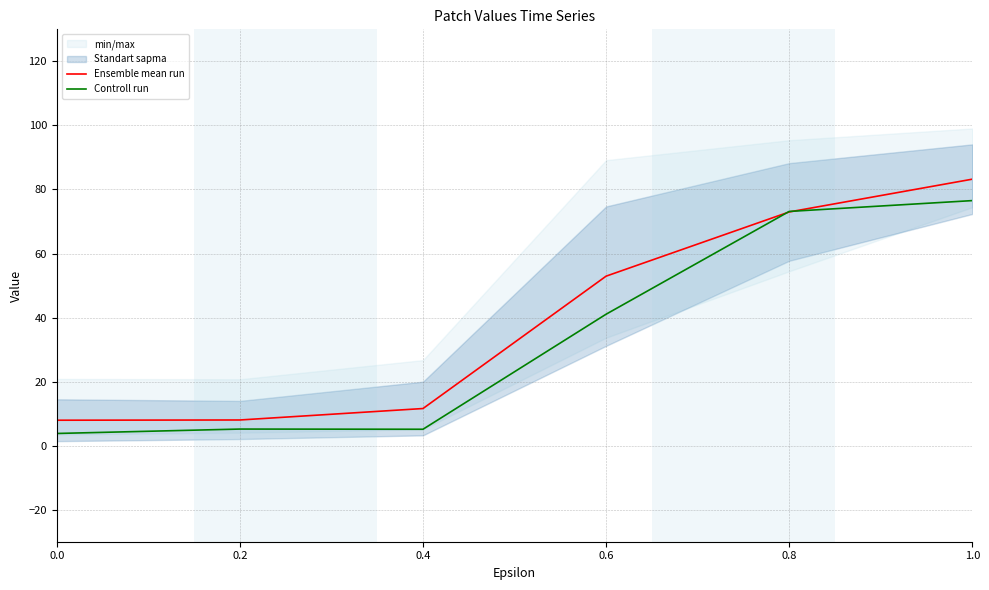

What is the spread (max minus min) of values at 0.2?

2.8